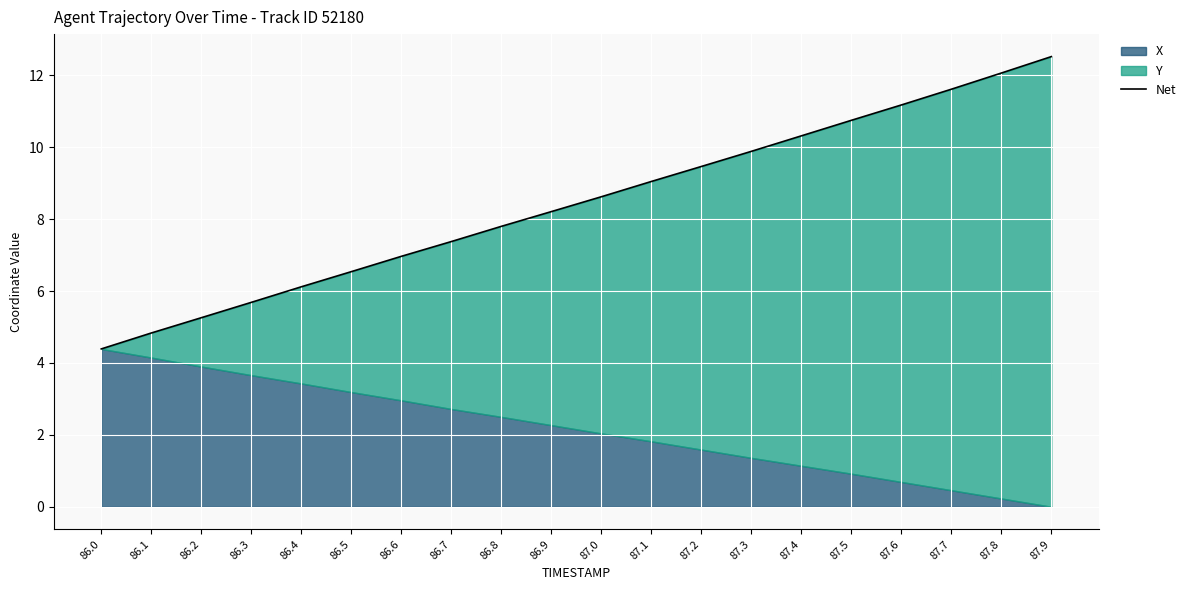

What is the smallest value displayed?

4.4